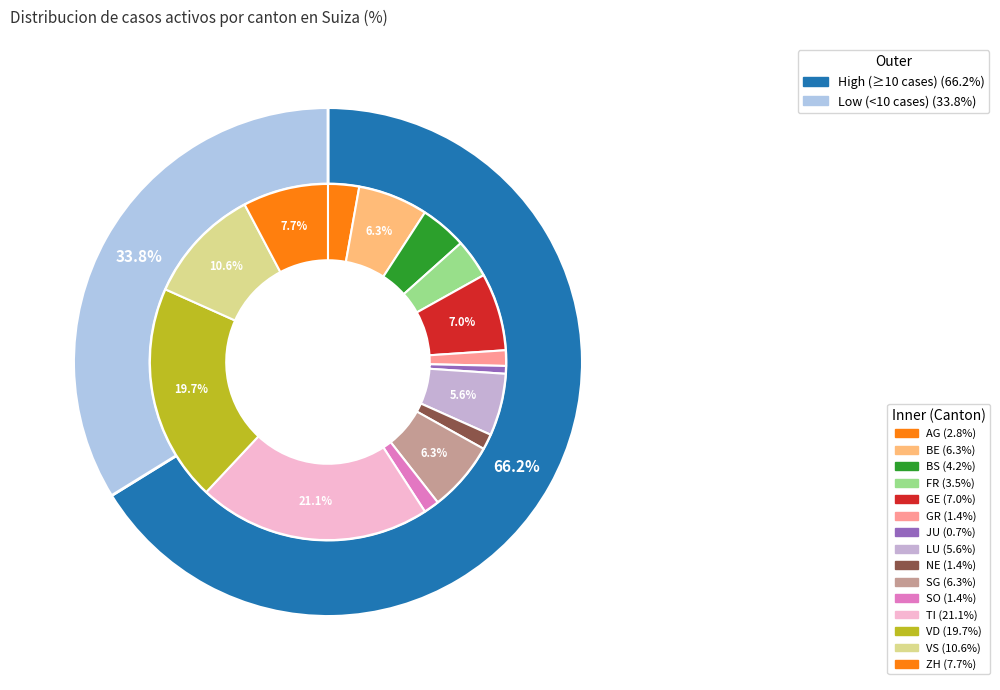

Is the sum of 3 and 9 greater than half?

No